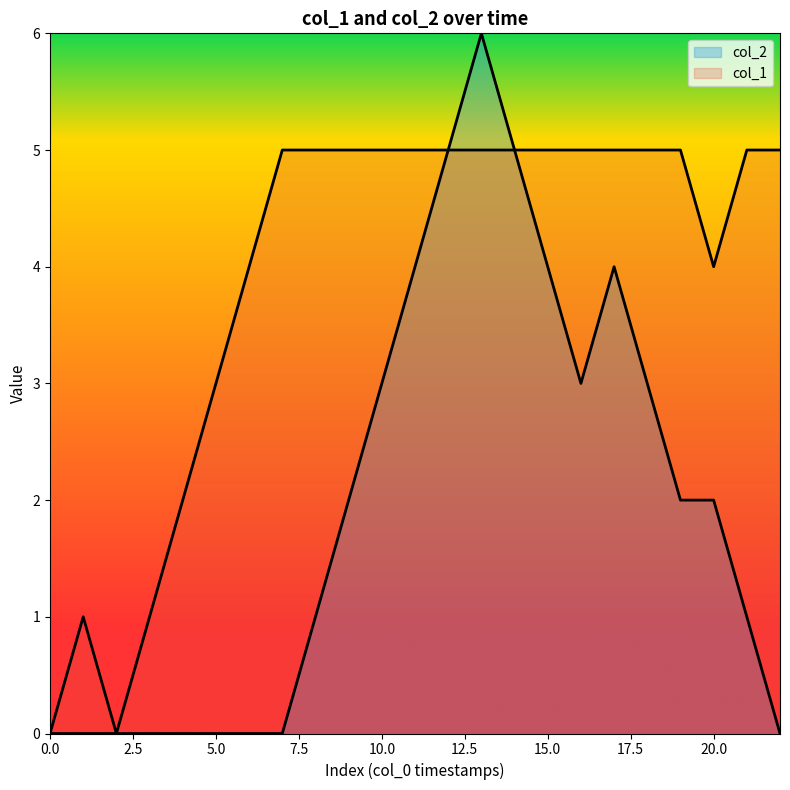

Reading left to right, what are all the values shown in this chart?

col_1: 0	1	0	1	2	3	4	5	5	5	5	5	5	5	5	5	5	5	5	5	4	5	5
col_2: 0	0	0	0	0	0	0	0	1	2	3	4	5	6	5	4	3	4	3	2	2	1	0